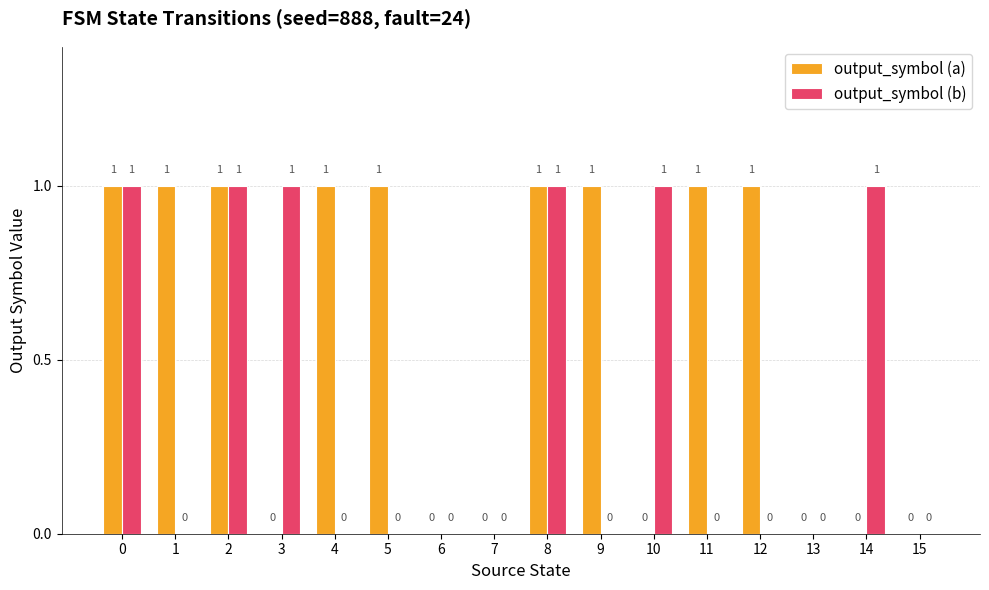

Count the output_symbol (b) values in the range 0 to 1.

16